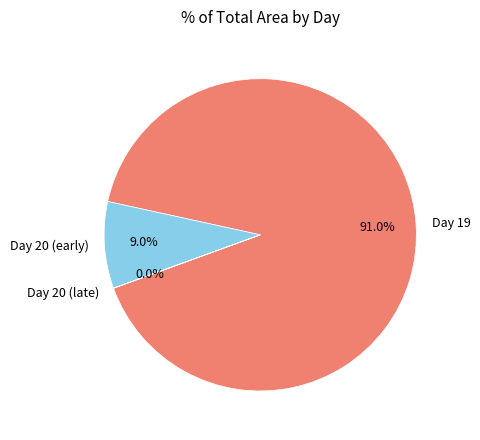

What percentage is NOT represented by Day 19?

9.0%